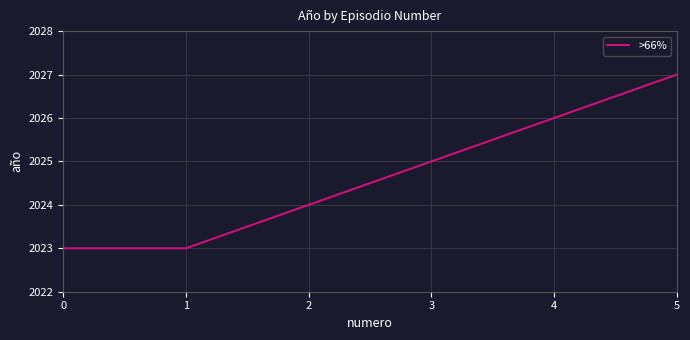

What is the sum of all values?

12148